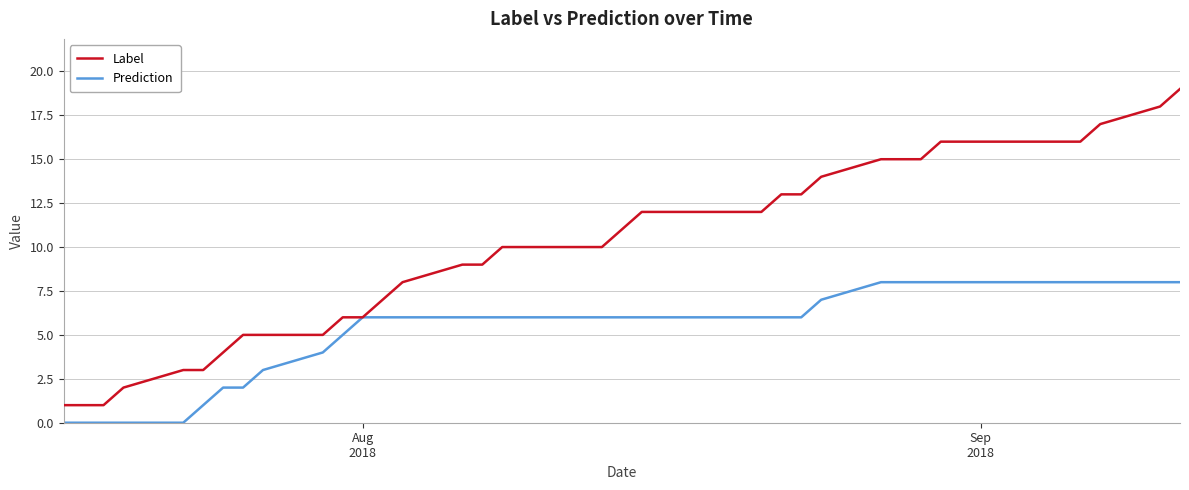

Does the chart have visible grid lines?

Yes